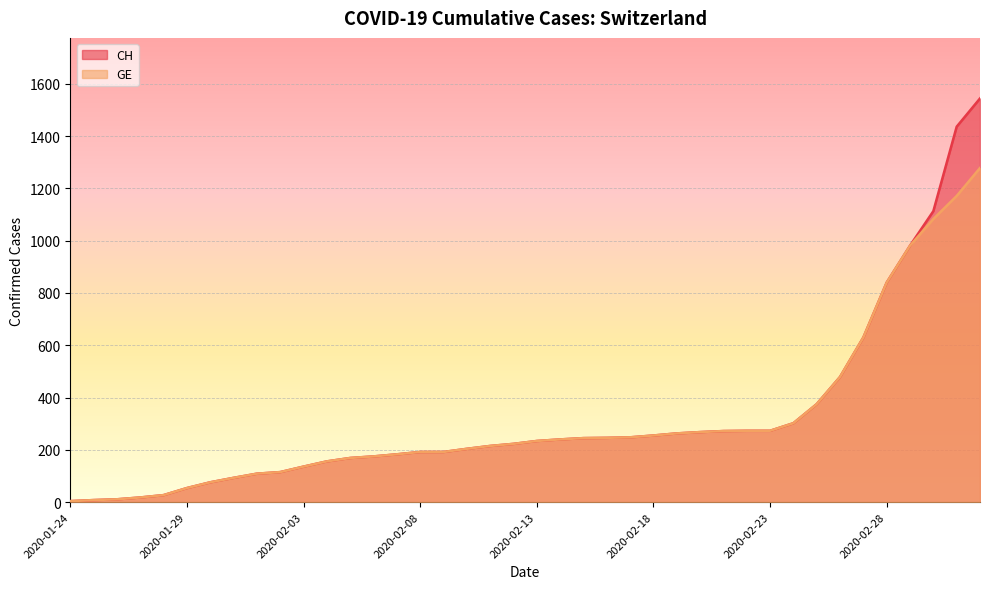

What are all the series names shown in the legend?

CH, GE